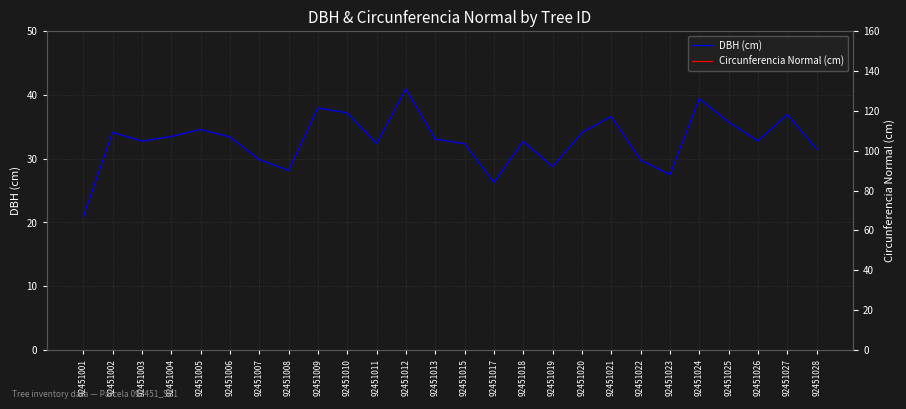

List the labels in order of DBH (cm) value, smallest first.

92451001, 92451017, 92451023, 92451008, 92451019, 92451022, 92451007, 92451028, 92451015, 92451011, 92451018, 92451003, 92451026, 92451013, 92451006, 92451004, 92451020, 92451002, 92451005, 92451025, 92451021, 92451027, 92451010, 92451009, 92451024, 92451012